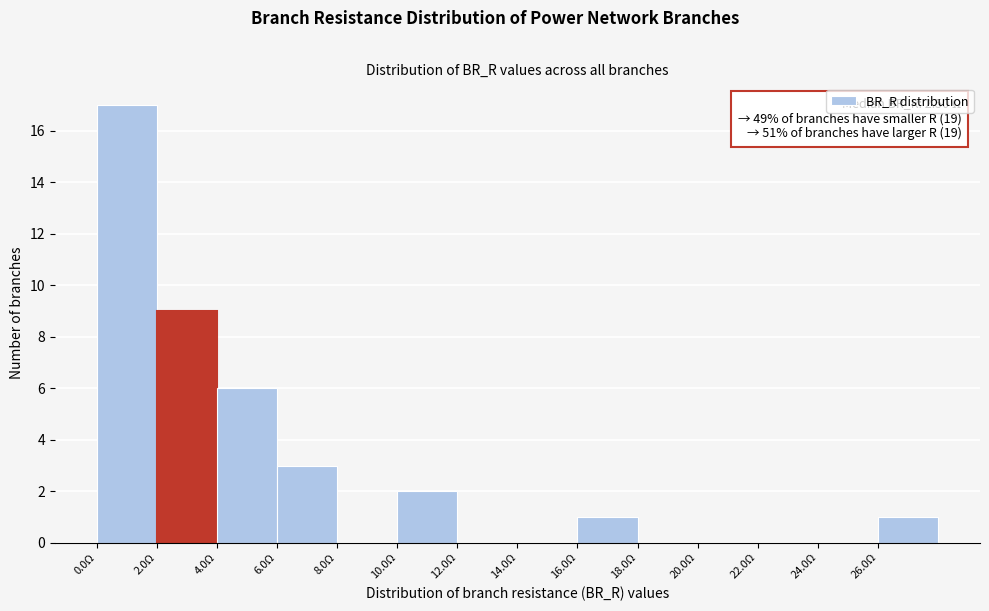

Which range on the x-axis has the tallest bar?

0 to 2